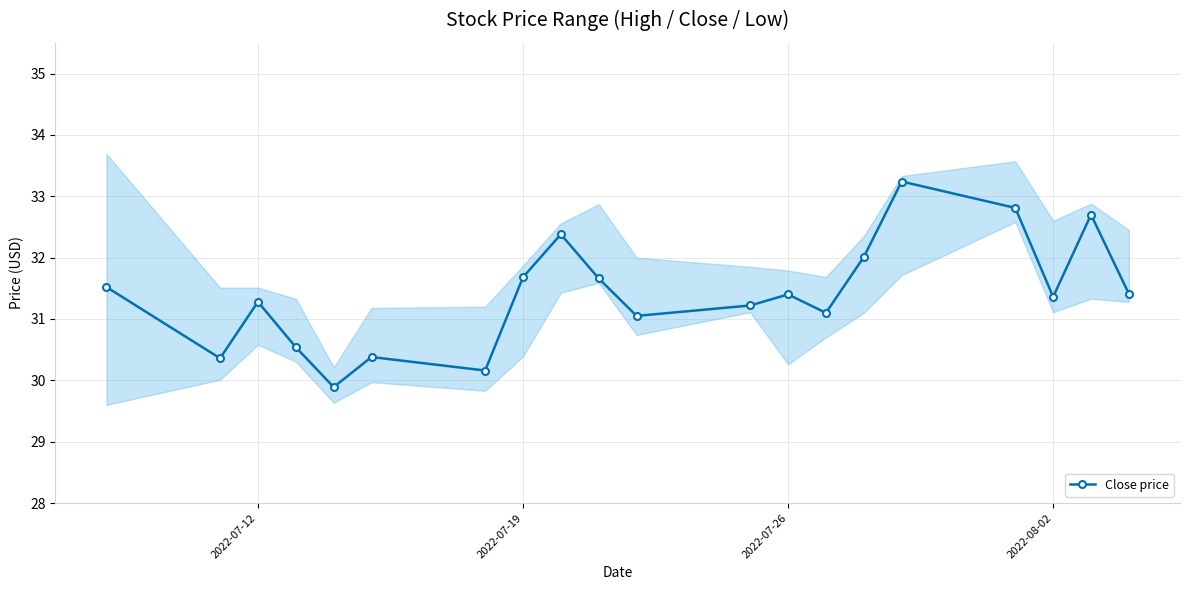

The Close price series shows 31.3 at 2022-07-12. True or false?

True